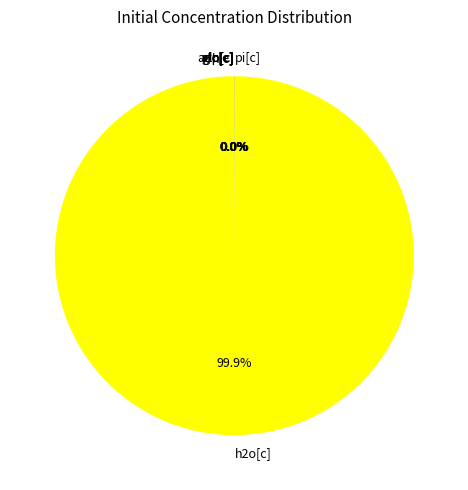

What is the largest slice in the pie chart?

h2o[c]